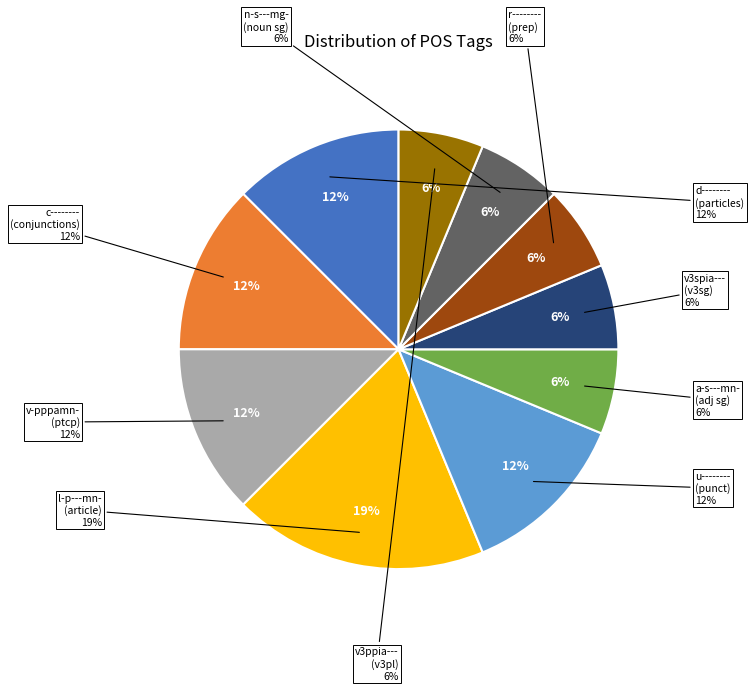

What percentage do v3ppia--- and n-s---mg- together represent?

12.5%